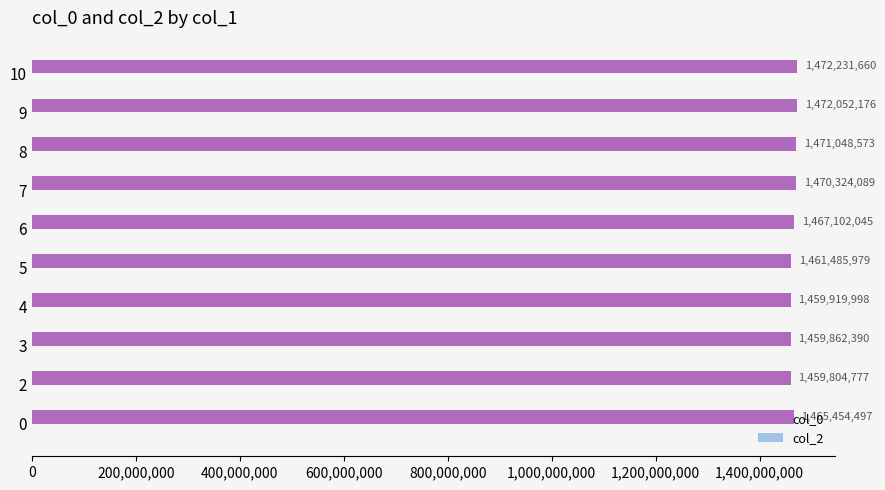

What is the ratio of the value at 3 to the value at 0?

1.0